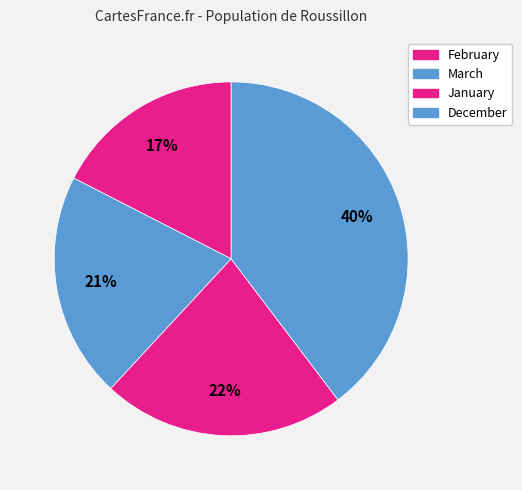

To the nearest percent, what portion does March represent?

21%